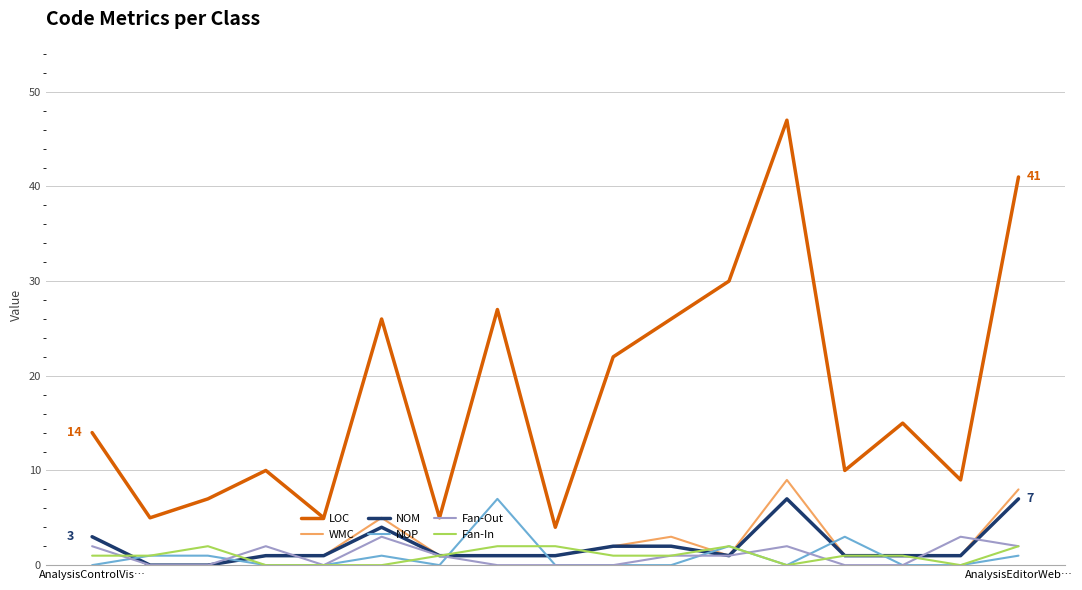

True or false: Fan-In and LOC intersect in this chart.

False